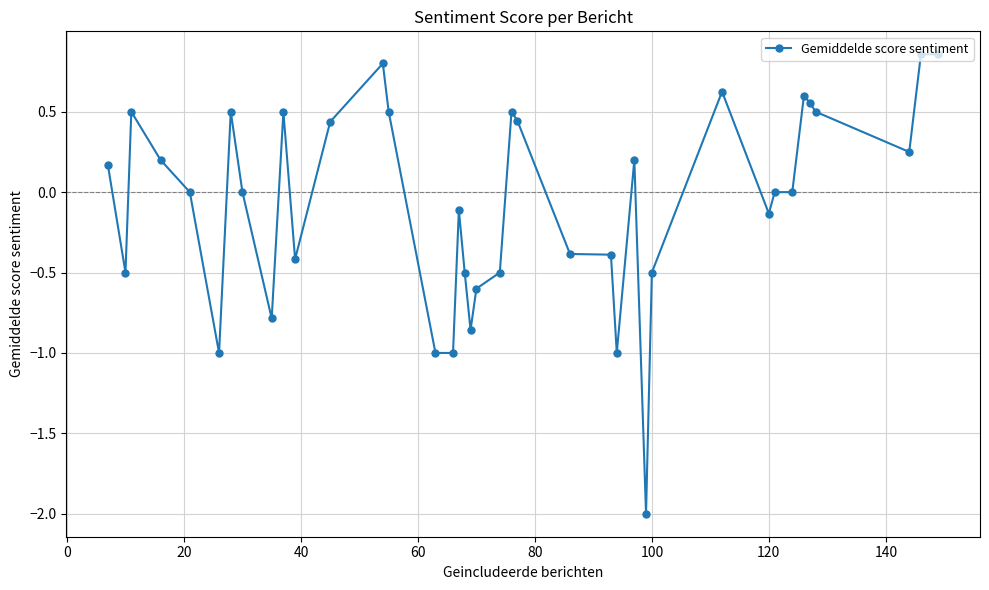

What is the difference between the maximum and minimum values?

2.9